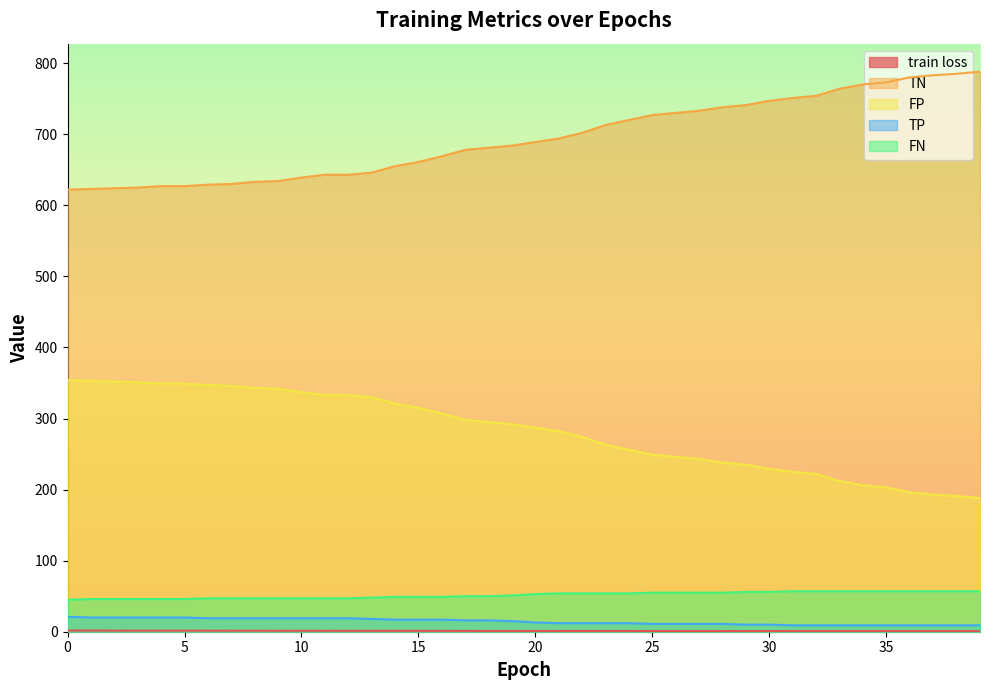

Reading left to right, extract all data points from this chart.

train loss: 0=1.6	1=1.6	2=1.6	3=1.5	4=1.5	5=1.5	6=1.4	7=1.4	8=1.4	9=1.4	10=1.3	11=1.3	12=1.3	13=1.2	14=1.2	15=1.2	16=1.2	17=1.1	18=1.1	19=1.1	20=1.1	21=1.1	22=1.0	23=1.0	24=1.0	25=1.0	26=1.0	27=1.0	28=1.0	29=1.0	30=0.9	31=0.9	32=0.9	33=0.9	34=0.9	35=0.9	36=0.9	37=0.9	38=0.9	39=0.9
TN: 0=622.0	1=623.0	2=624.0	3=625.0	4=627.0	5=627.0	6=629.0	7=630.0	8=633.0	9=634.0	10=639.0	11=643.0	12=643.0	13=646.0	14=655.0	15=661.0	16=669.0	17=678.0	18=681.0	19=684.0	20=689.0	21=694.0	22=702.0	23=713.0	24=720.0	25=727.0	26=730.0	27=733.0	28=738.0	29=741.0	30=747.0	31=751.0	32=754.0	33=764.0	34=770.0	35=773.0	36=780.0	37=783.0	38=785.0	39=788.0
FP: 0=354.0	1=353.0	2=352.0	3=351.0	4=349.0	5=349.0	6=347.0	7=346.0	8=343.0	9=342.0	10=337.0	11=333.0	12=333.0	13=330.0	14=321.0	15=315.0	16=307.0	17=298.0	18=295.0	19=292.0	20=287.0	21=282.0	22=274.0	23=263.0	24=256.0	25=249.0	26=246.0	27=243.0	28=238.0	29=235.0	30=229.0	31=225.0	32=222.0	33=212.0	34=206.0	35=203.0	36=196.0	37=193.0	38=191.0	39=188.0
TP: 0=21.0	1=20.0	2=20.0	3=20.0	4=20.0	5=20.0	6=19.0	7=19.0	8=19.0	9=19.0	10=19.0	11=19.0	12=19.0	13=18.0	14=17.0	15=17.0	16=17.0	17=16.0	18=16.0	19=15.0	20=13.0	21=12.0	22=12.0	23=12.0	24=12.0	25=11.0	26=11.0	27=11.0	28=11.0	29=10.0	30=10.0	31=9.0	32=9.0	33=9.0	34=9.0	35=9.0	36=9.0	37=9.0	38=9.0	39=9.0
FN: 0=45.0	1=46.0	2=46.0	3=46.0	4=46.0	5=46.0	6=47.0	7=47.0	8=47.0	9=47.0	10=47.0	11=47.0	12=47.0	13=48.0	14=49.0	15=49.0	16=49.0	17=50.0	18=50.0	19=51.0	20=53.0	21=54.0	22=54.0	23=54.0	24=54.0	25=55.0	26=55.0	27=55.0	28=55.0	29=56.0	30=56.0	31=57.0	32=57.0	33=57.0	34=57.0	35=57.0	36=57.0	37=57.0	38=57.0	39=57.0